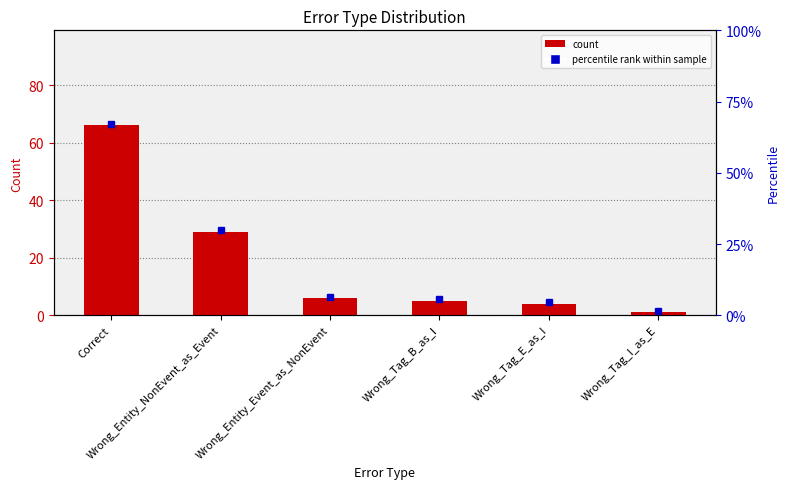

How many values exceed 6?

2